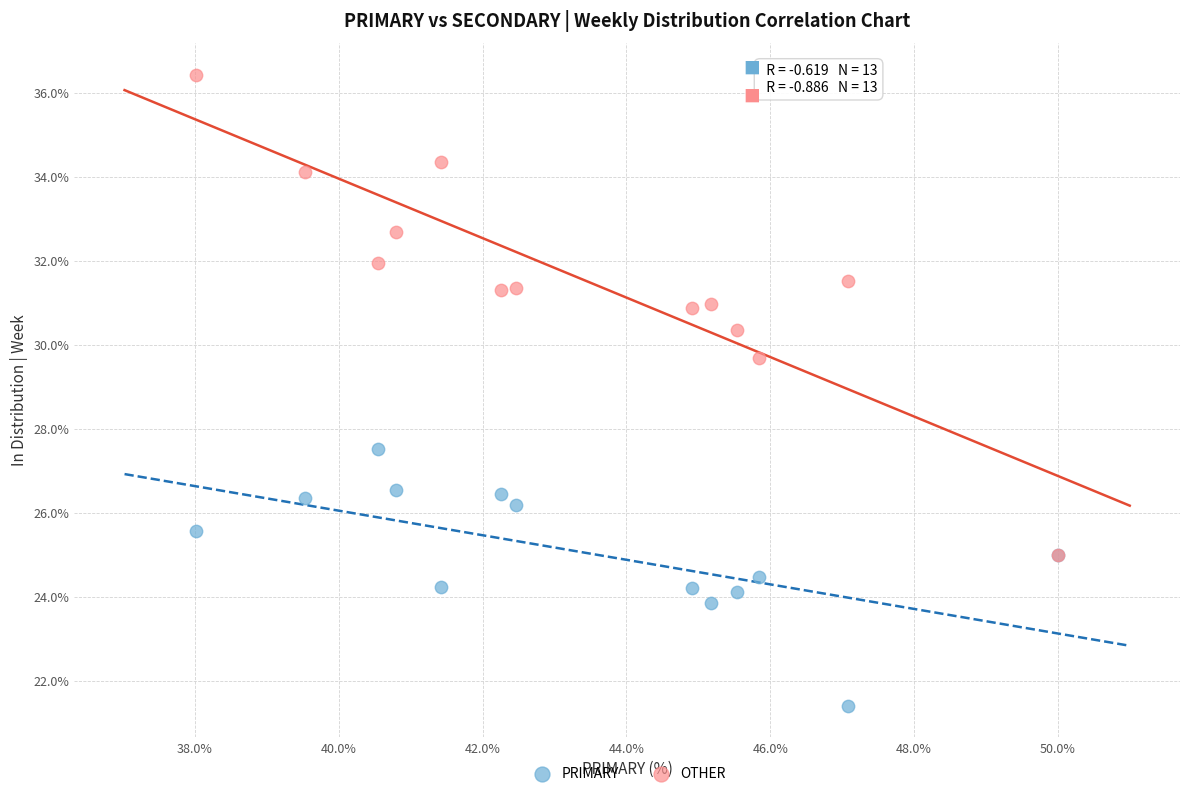

Across all series, what Y value is closest to 28?

27.5